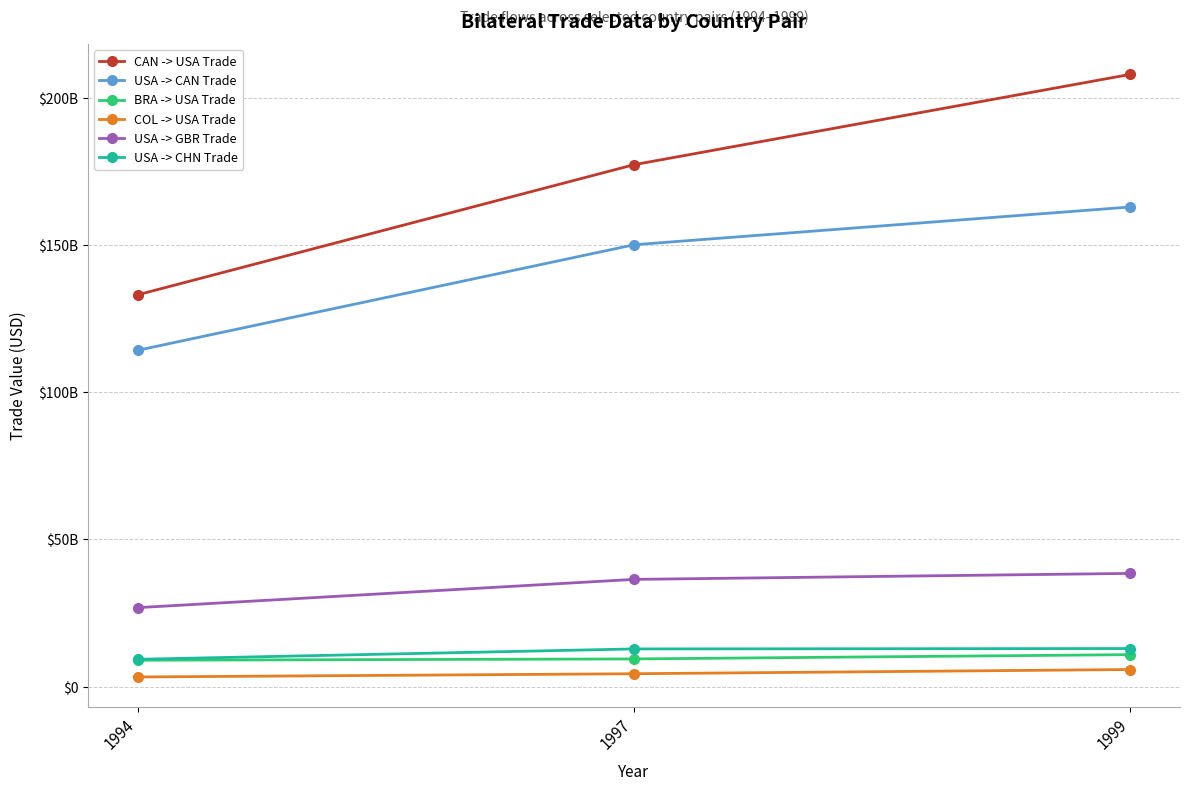

At which category is the sum across all series the highest?

1999